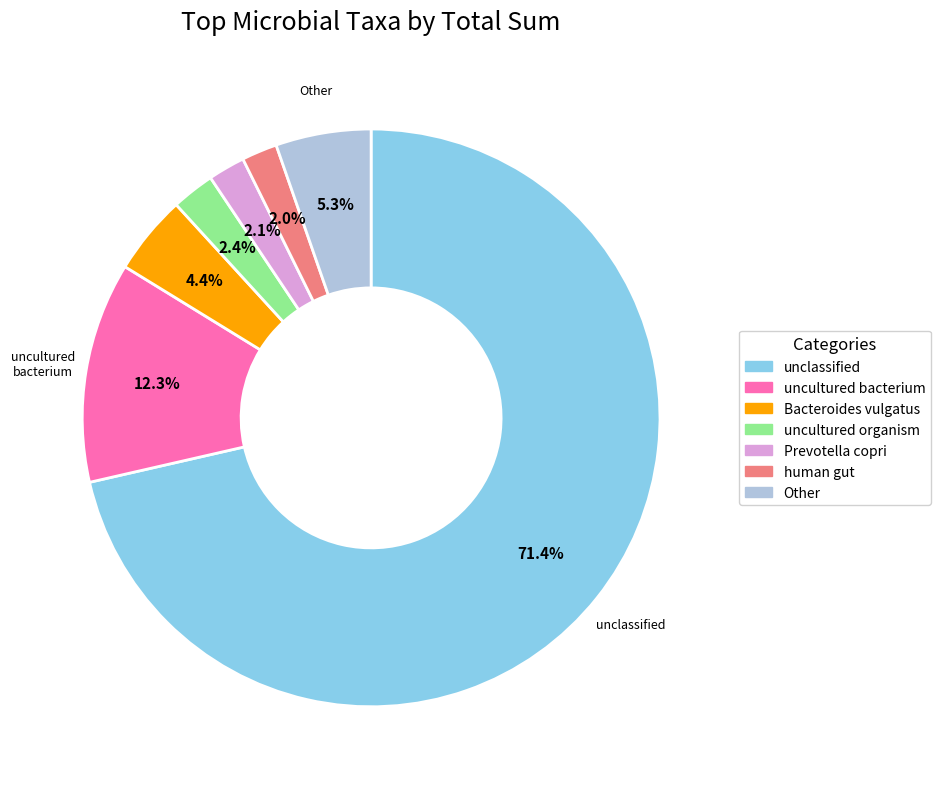

Is there any slice that represents more than half of the pie?

Yes